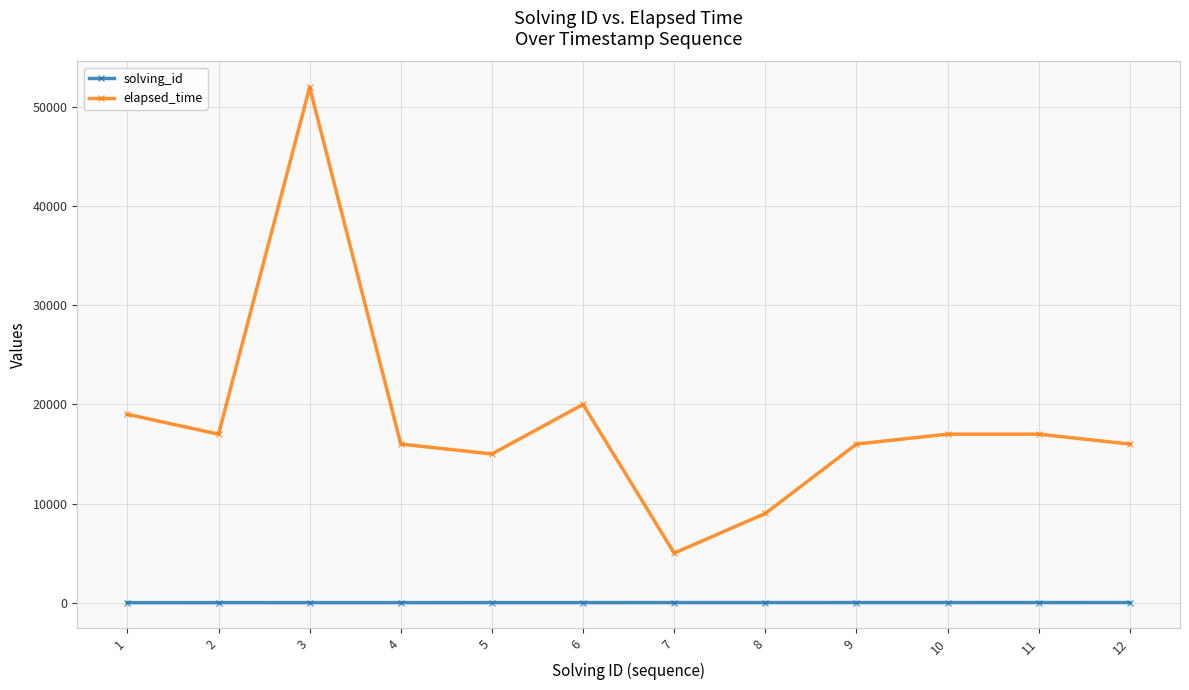

What is the value of the elapsed_time point at the 7th from the left?

5000